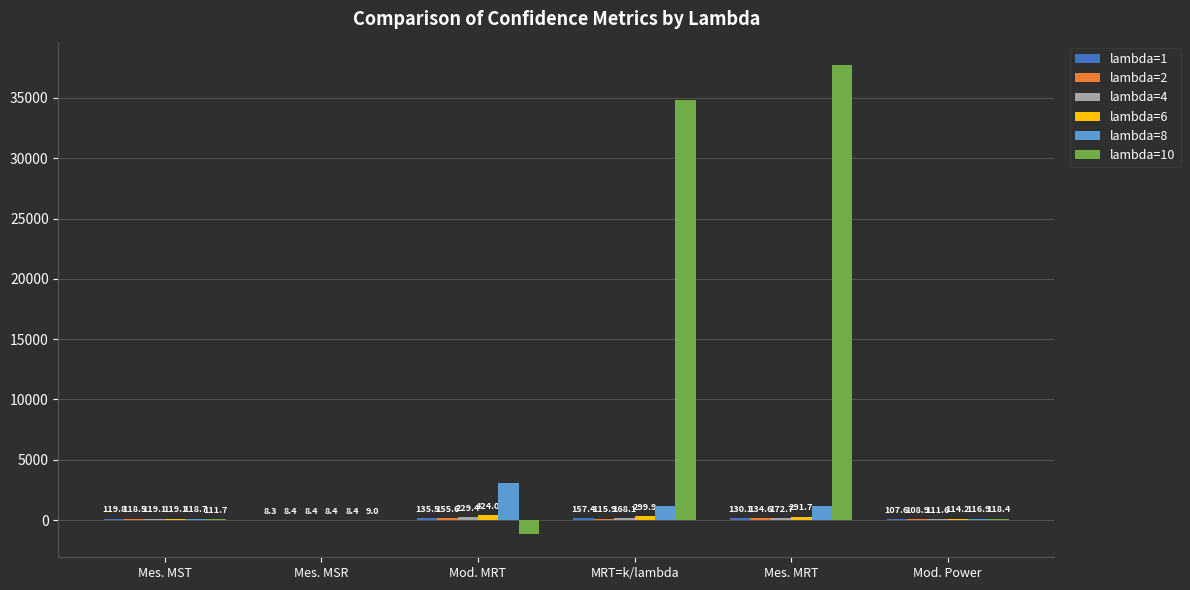

What is the maximum value for lambda=8?

3065.3